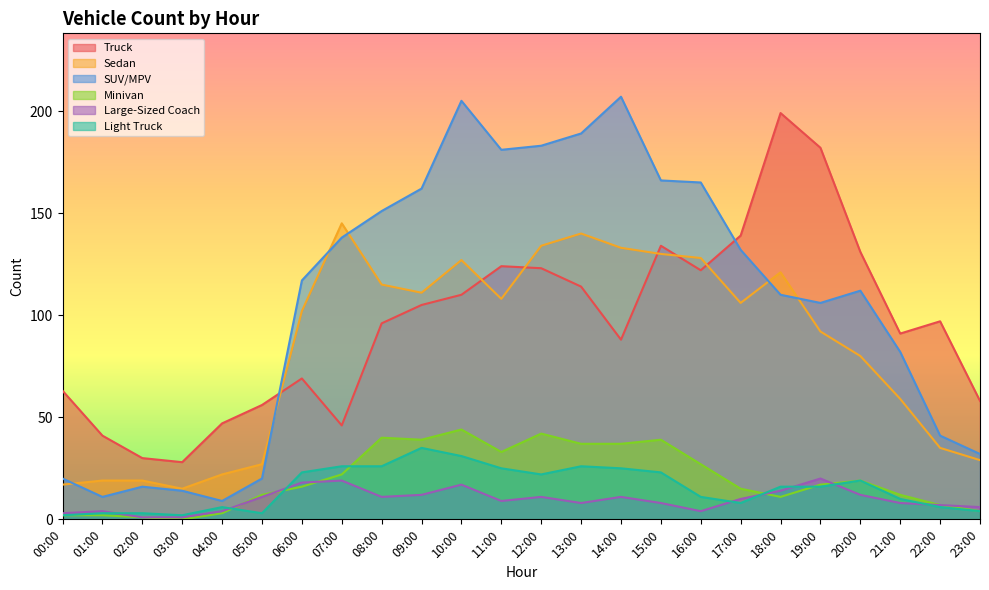

The value of Large-Sized Coach at 03:00 is 2. True or false?

False